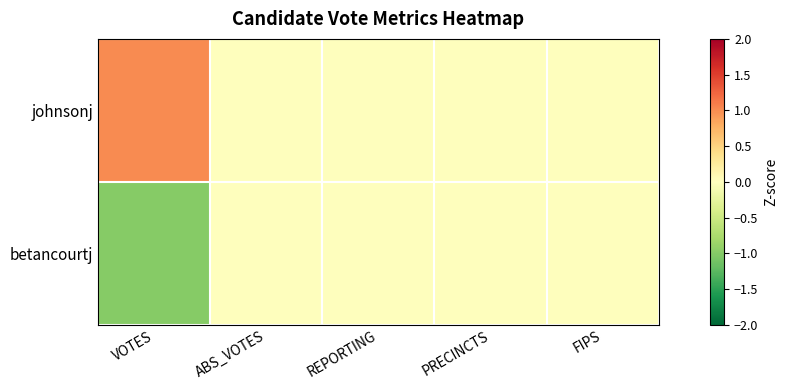

Reading left to right, transcribe all the data shown in this chart.

betancourtj: VOTES=-1	ABS_VOTES=0	REPORTING=0	PRECINCTS=0	FIPS=0
johnsonj: VOTES=1	ABS_VOTES=0	REPORTING=0	PRECINCTS=0	FIPS=0